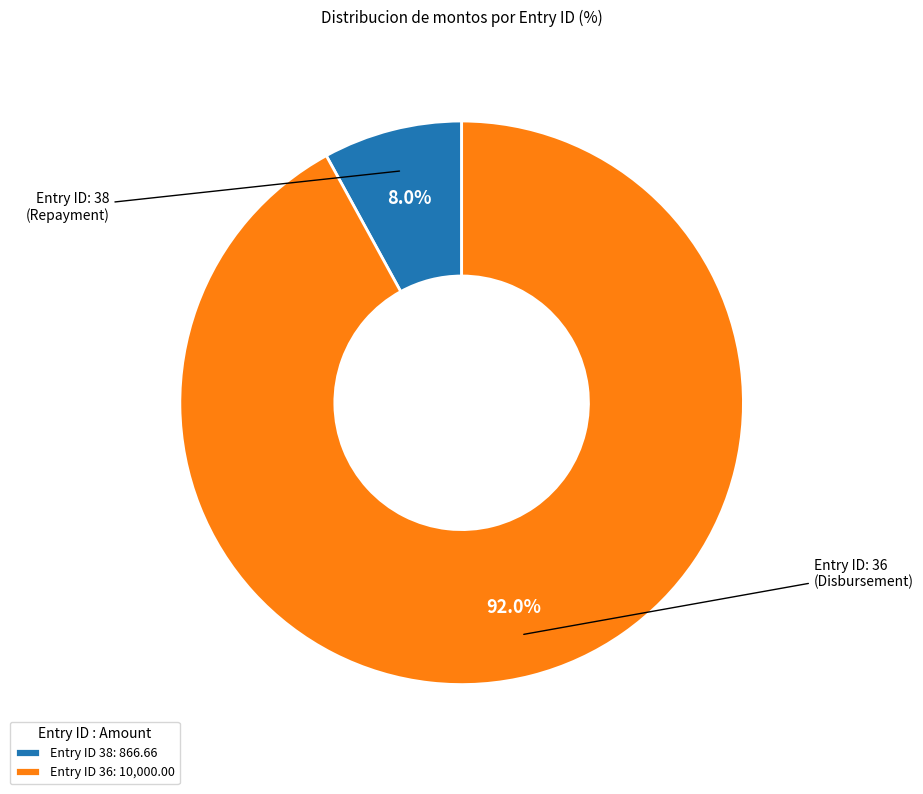

Rank the categories by value from lowest to highest.

Entry ID 38: 866.66, Entry ID 36: 10,000.00